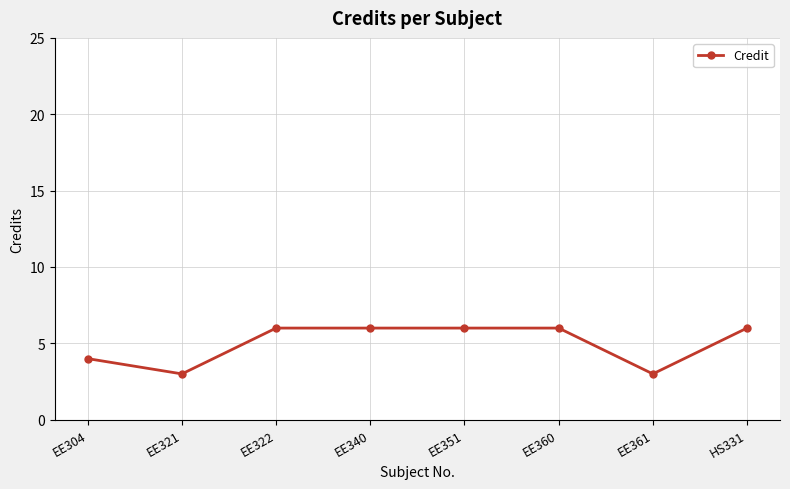

The chart shows a value of 1 at EE361. True or false?

False